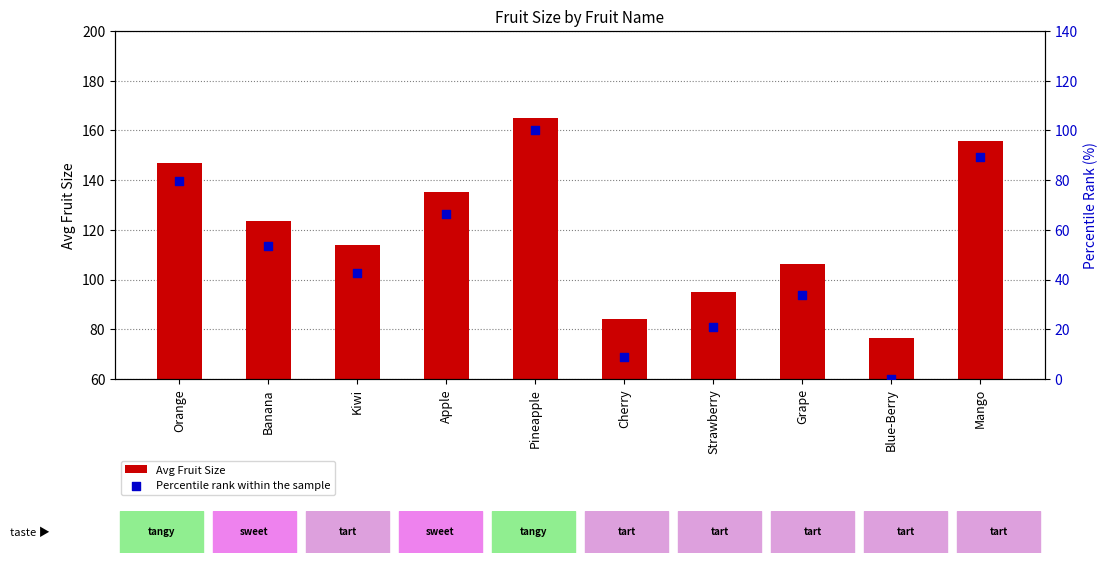

At how many categories does at least one series exceed 163?

1